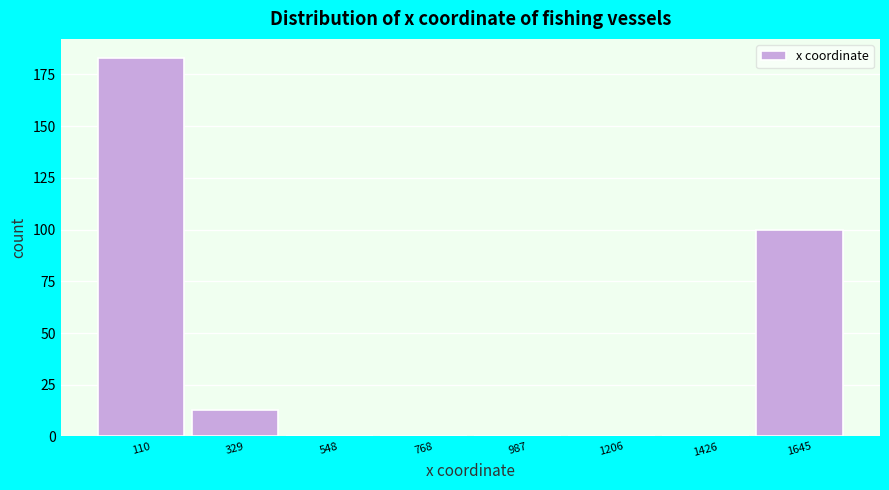

Reading left to right, what are all the values shown in this chart?

110=183	329=13	548=0	768=0	987=0	1206=0	1426=0	1645=100